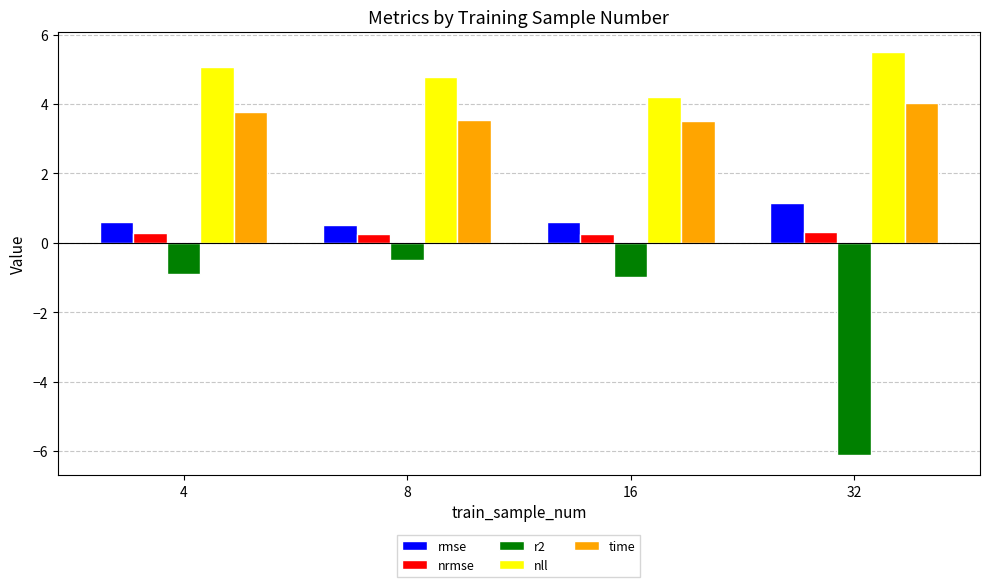

Rank the series by their maximum value, from highest to lowest.

nll, time, rmse, nrmse, r2